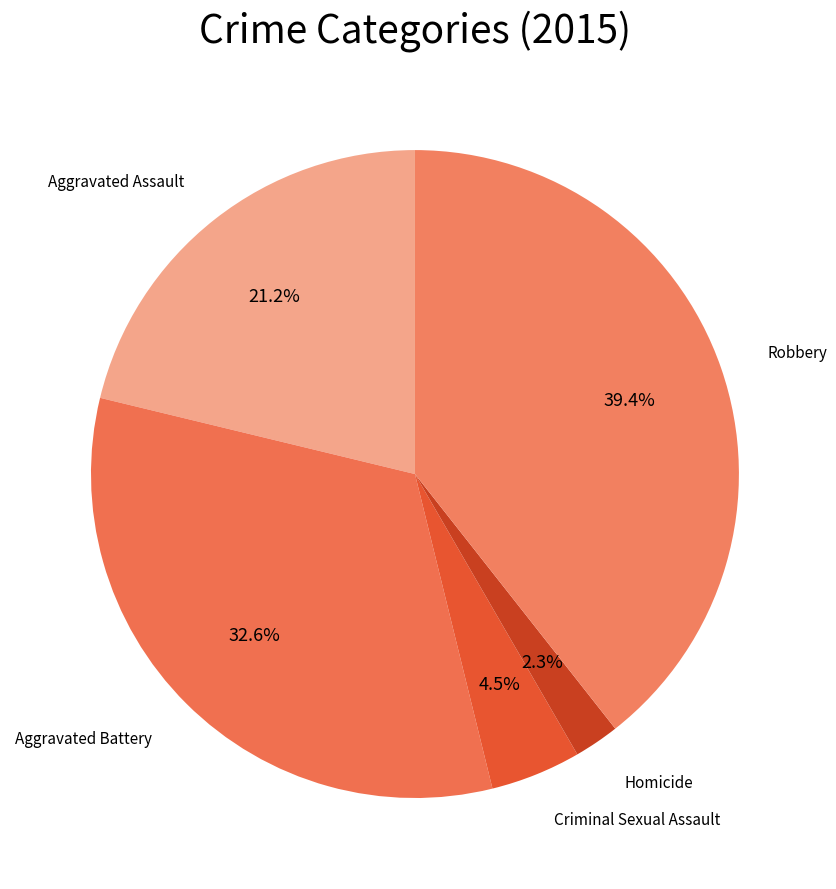

How many segments does this pie chart have?

5